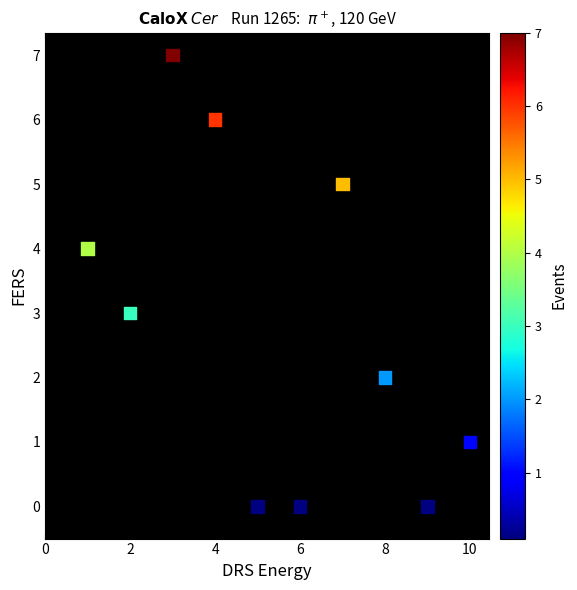

What is the average Y value?

3